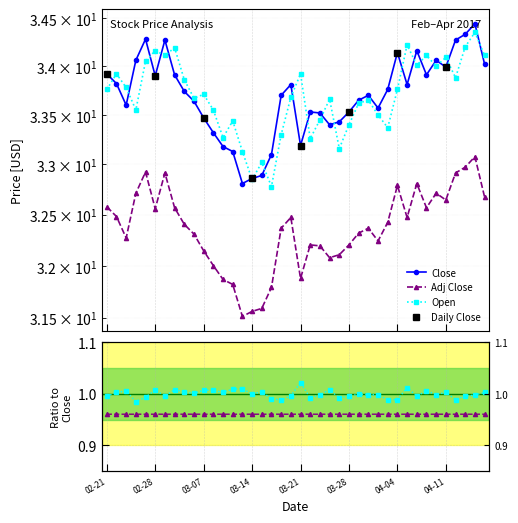

What is the label of the 36th point from the left?

04-11